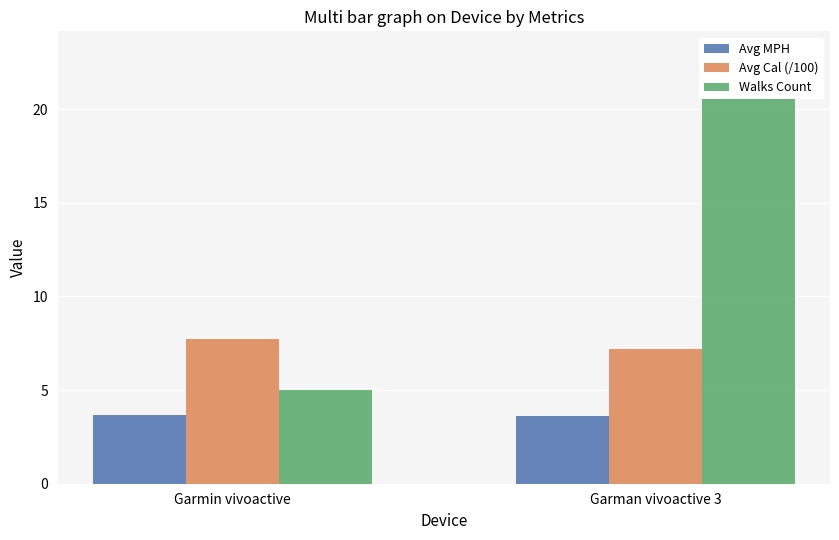

What is the label of the 2nd bar from the left?

Garman vivoactive 3